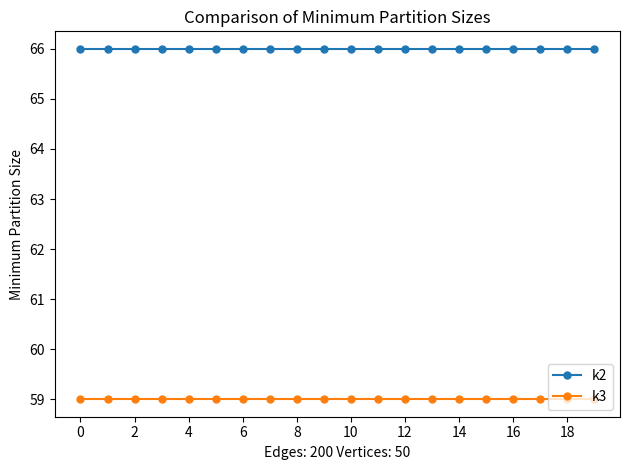

What is the lowest value of the k3 series?

59